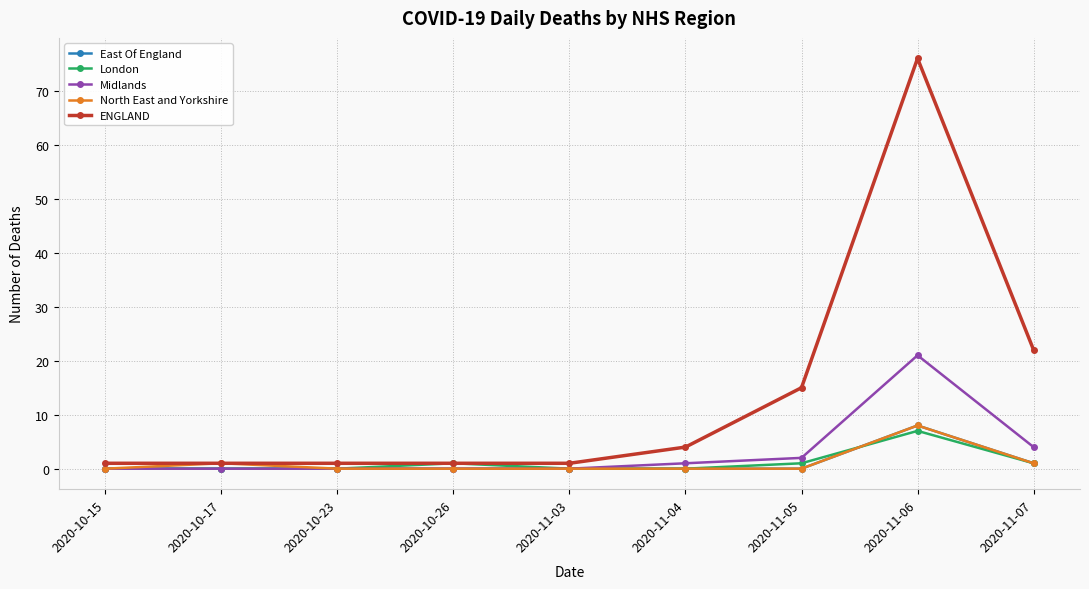

Is this an area chart (filled region under the line)?

No